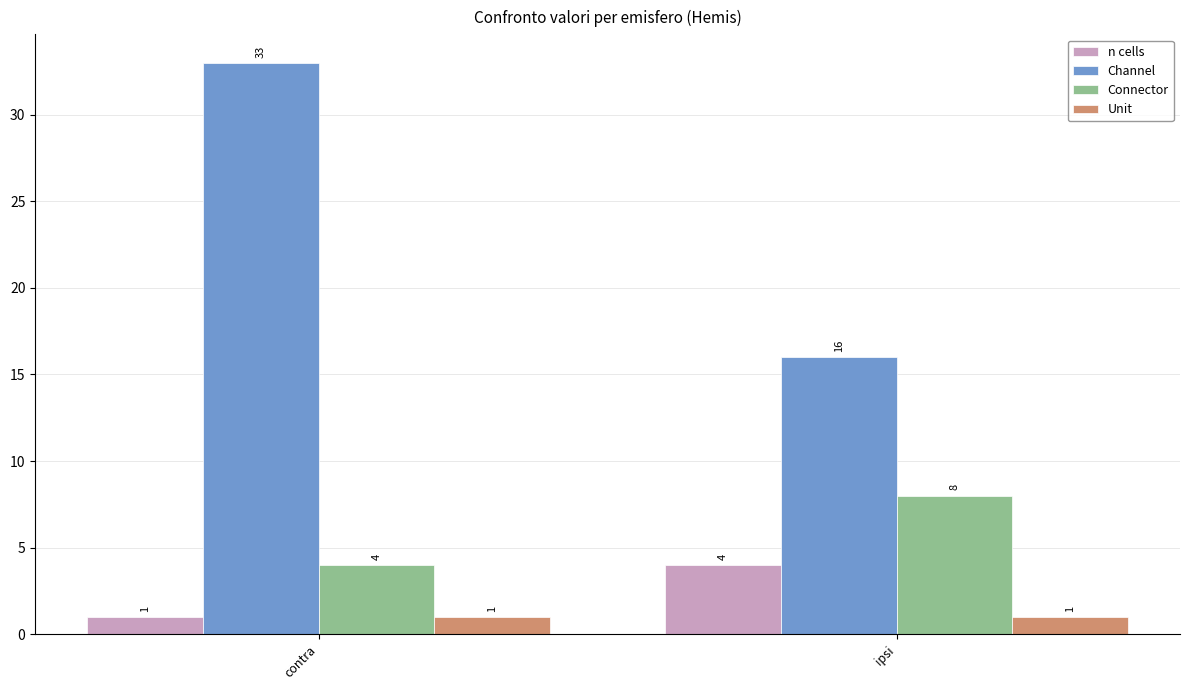

Reading left to right, what are all the values shown in this chart?

n cells: contra=1	ipsi=4
Channel: contra=33	ipsi=16
Connector: contra=4	ipsi=8
Unit: contra=1	ipsi=1